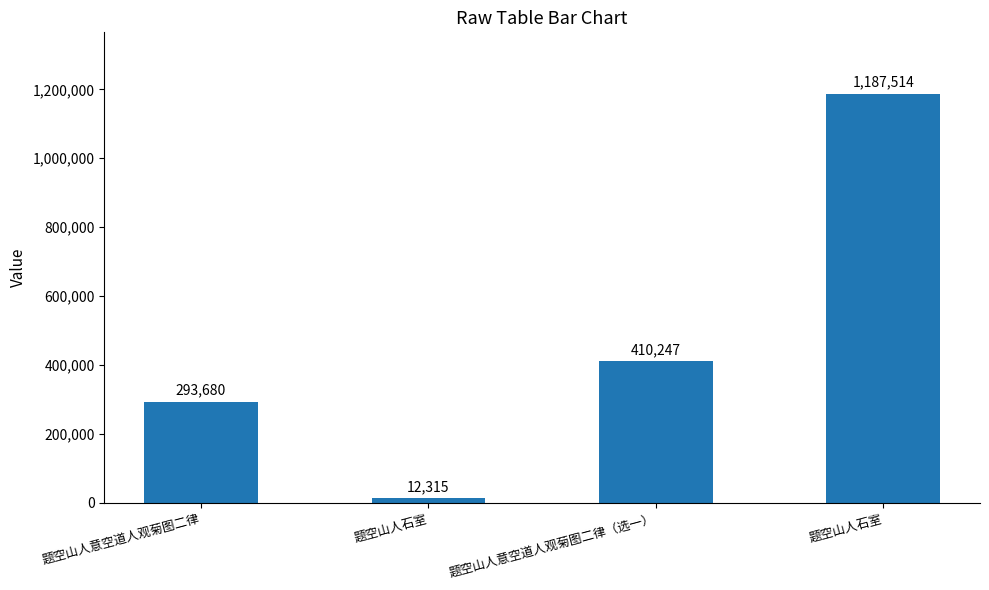

List the labels in order of value, smallest first.

题空山人石室, 题空山人意空道人观菊图二律, 题空山人意空道人观菊图二律（选一）, 题空山人石室